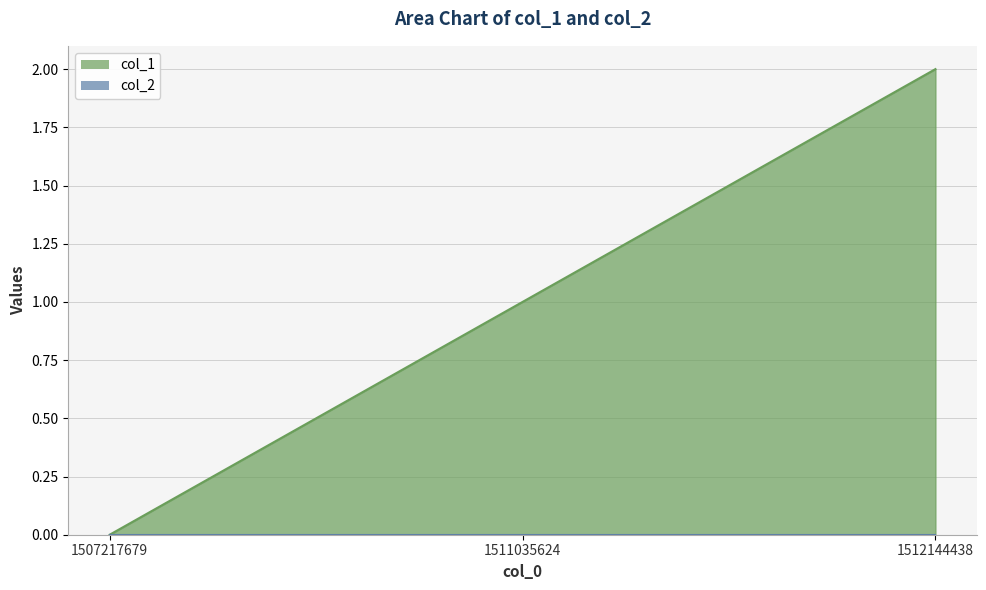

Which category has the lowest value across all series?

1507217679